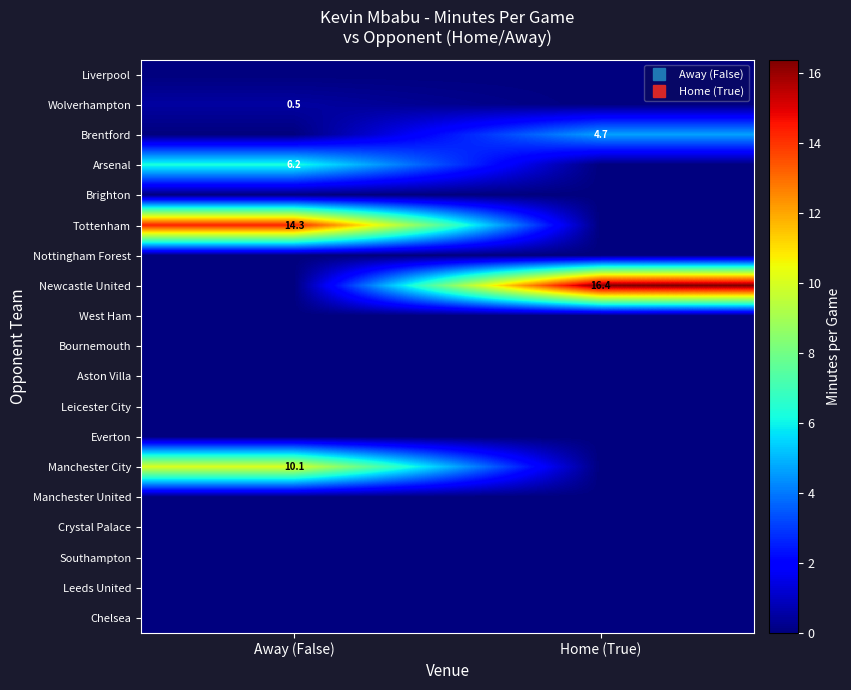

Rank the series by their maximum value, from highest to lowest.

Newcastle United, Tottenham, Manchester City, Arsenal, Brentford, Wolverhampton, Liverpool, Brighton, Nottingham Forest, West Ham, Bournemouth, Aston Villa, Leicester City, Everton, Manchester United, Crystal Palace, Southampton, Leeds United, Chelsea